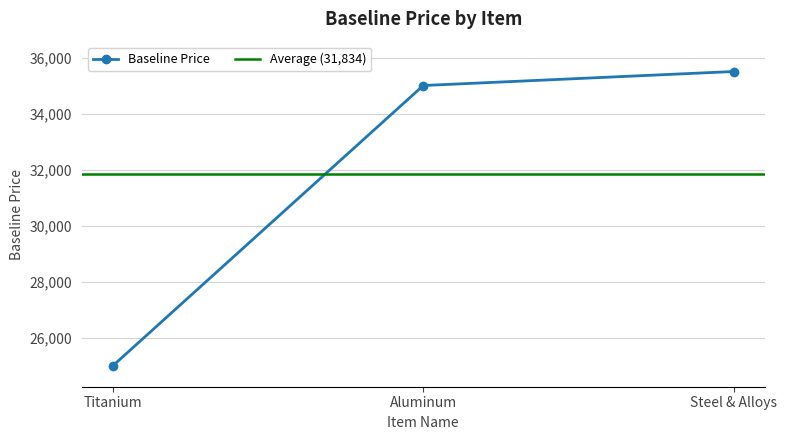

How many values are below 35000?

1